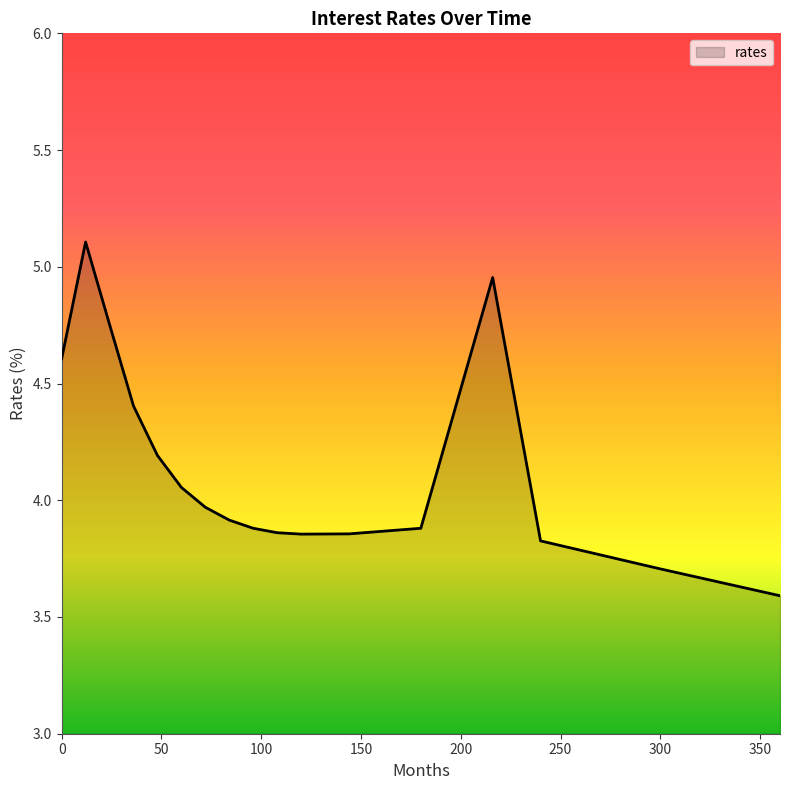

What is the greatest value displayed?

5.1